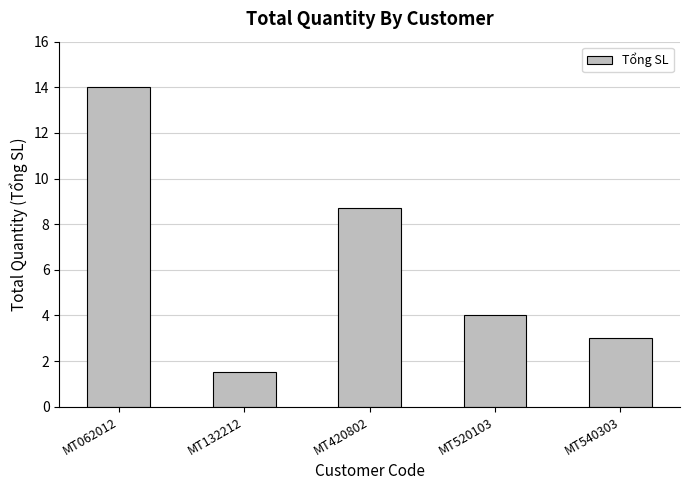

What is the change in value from MT062012 to MT540303?

-11.0